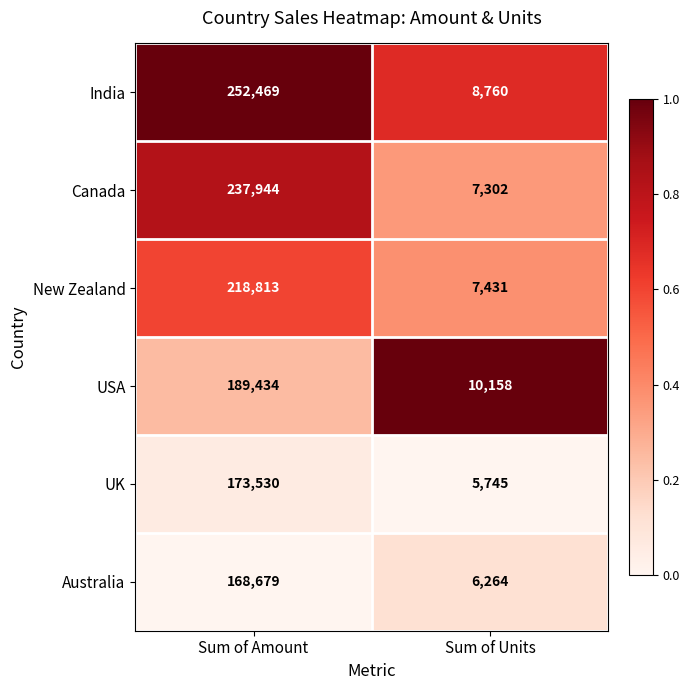

What is the spread (max minus min) of values at Sum of Units?

4413